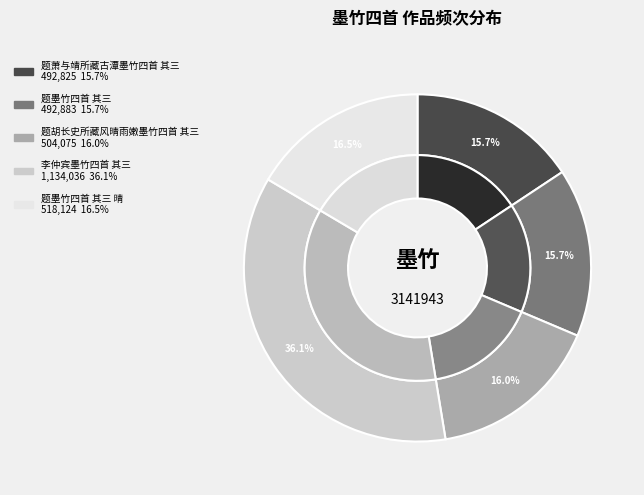

What is the largest slice in the pie chart?

李仲宾墨竹四首 其三